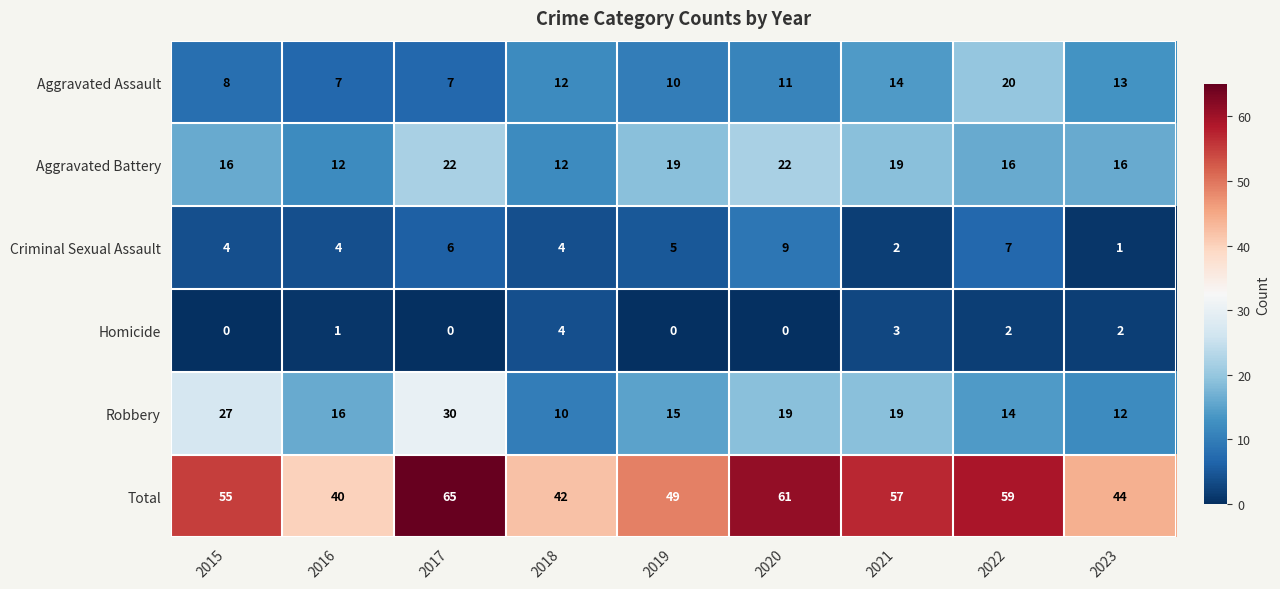

Rank the series at 2019 from highest to lowest value.

Total, Aggravated Battery, Robbery, Aggravated Assault, Criminal Sexual Assault, Homicide